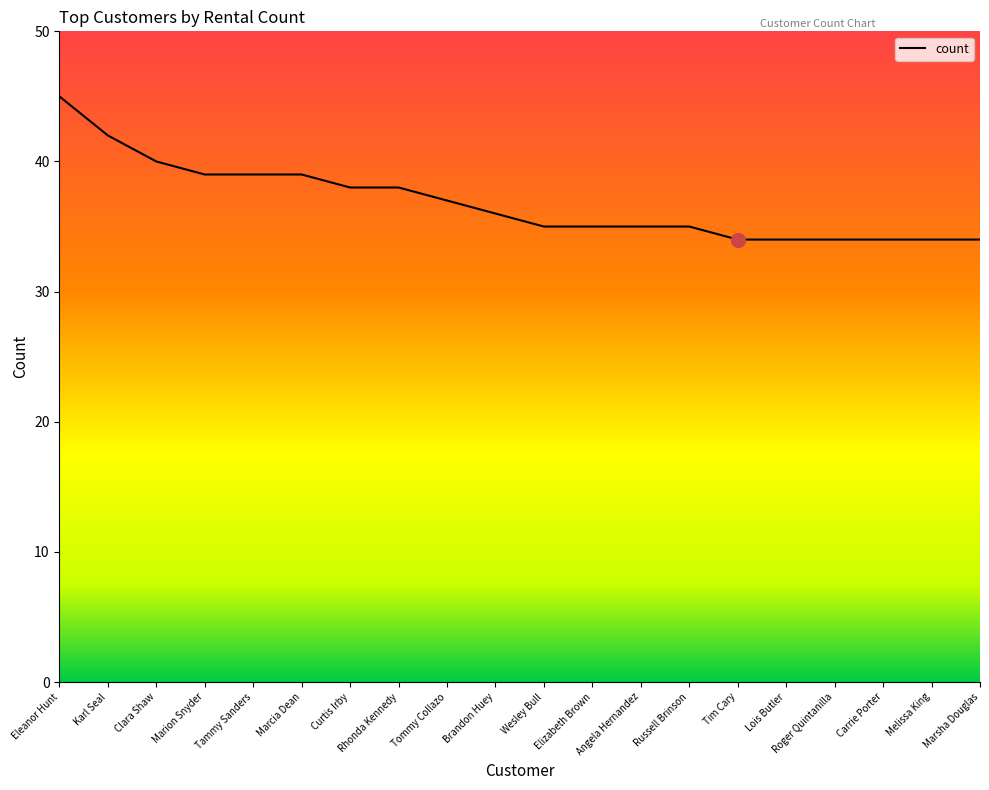

Approximately how many times larger is the value at Angela Hernandez compared to Roger Quintanilla?

1.0